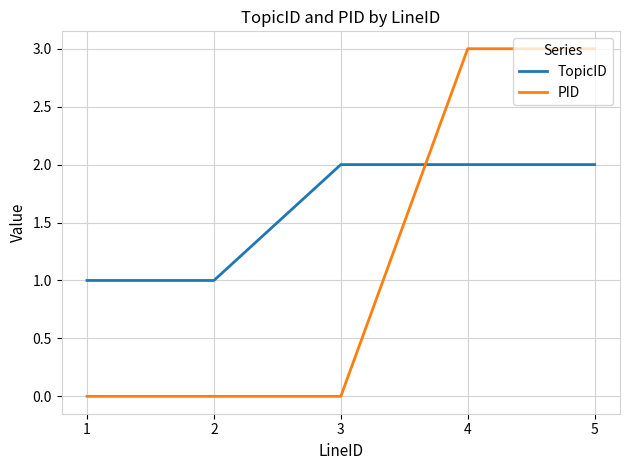

How many PID values are between 0 and 3?

5